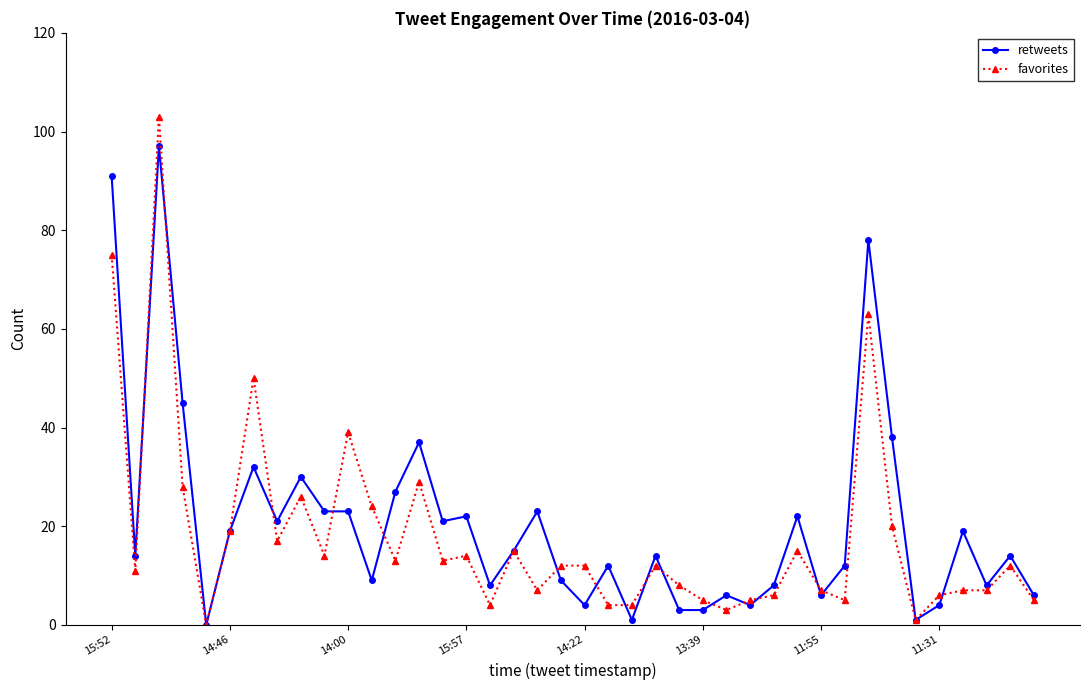

Which series has the widest spread of values?

favorites